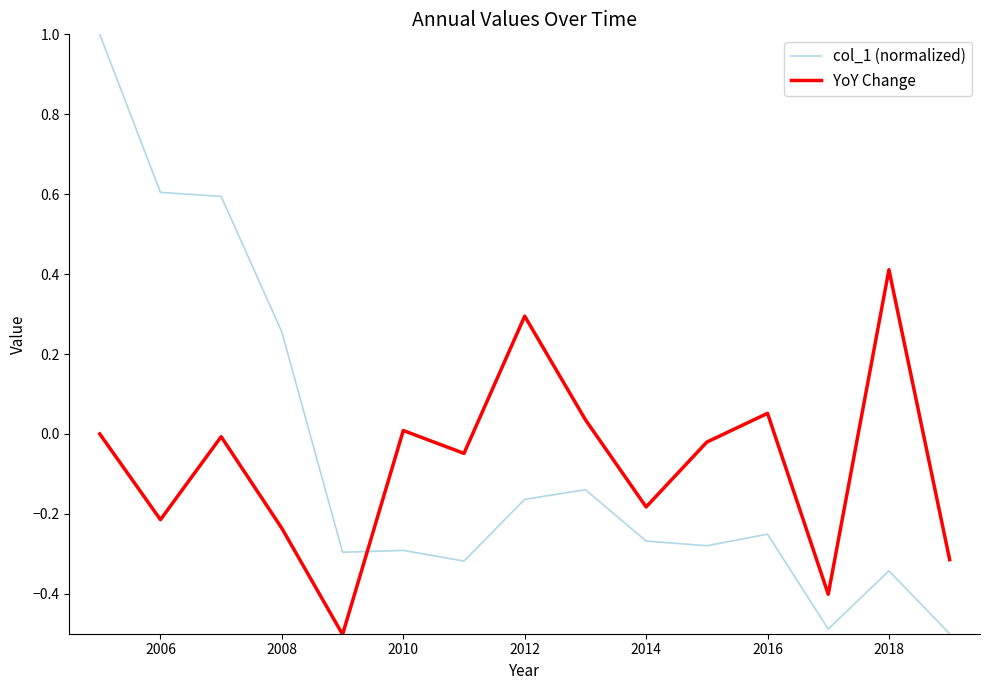

How many lines are shown in the chart?

2